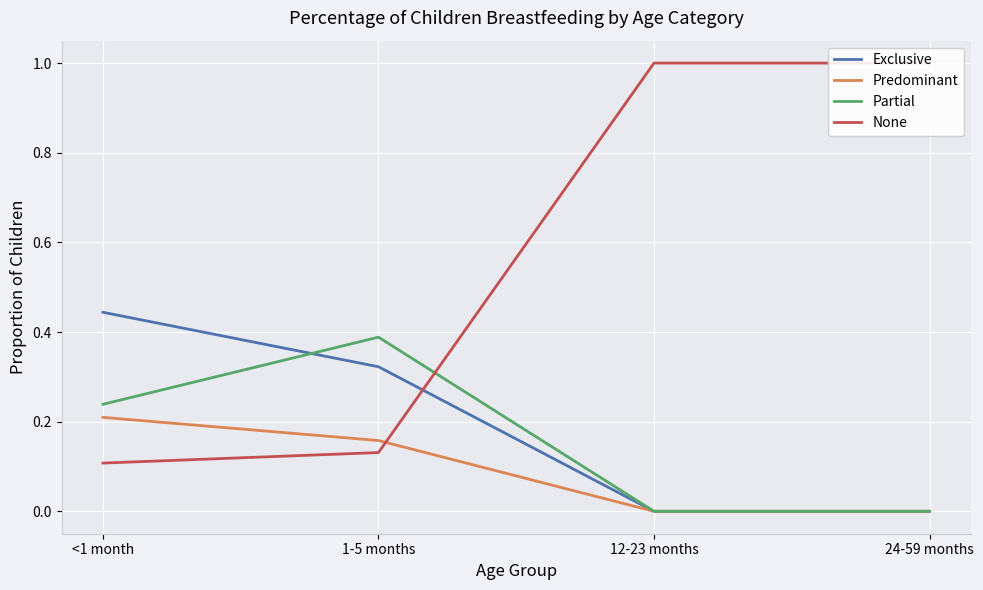

At which category does the chart reach its minimum across all series?

12-23 months